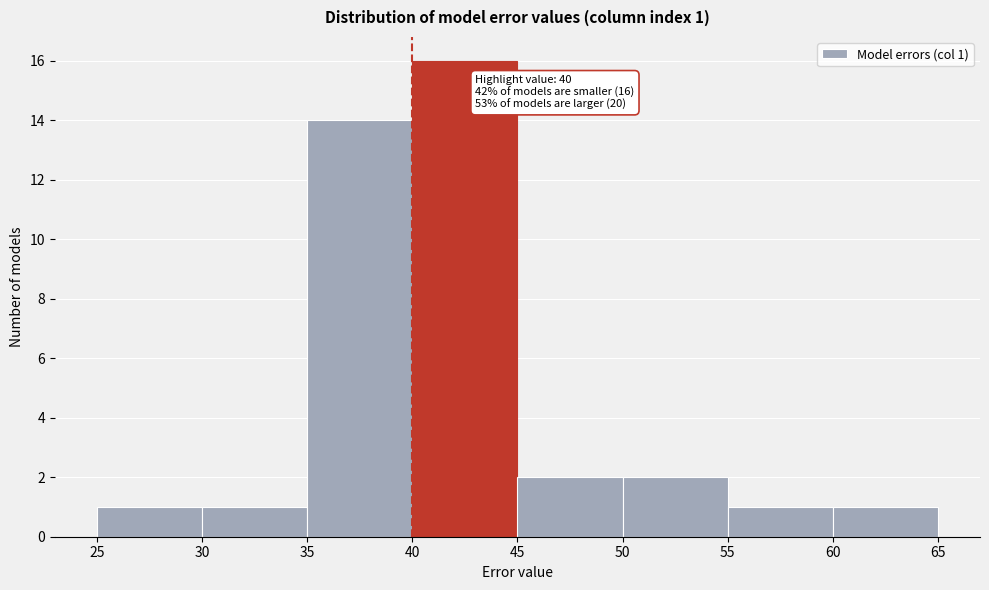

Which range on the x-axis has the tallest bar?

40 to 45